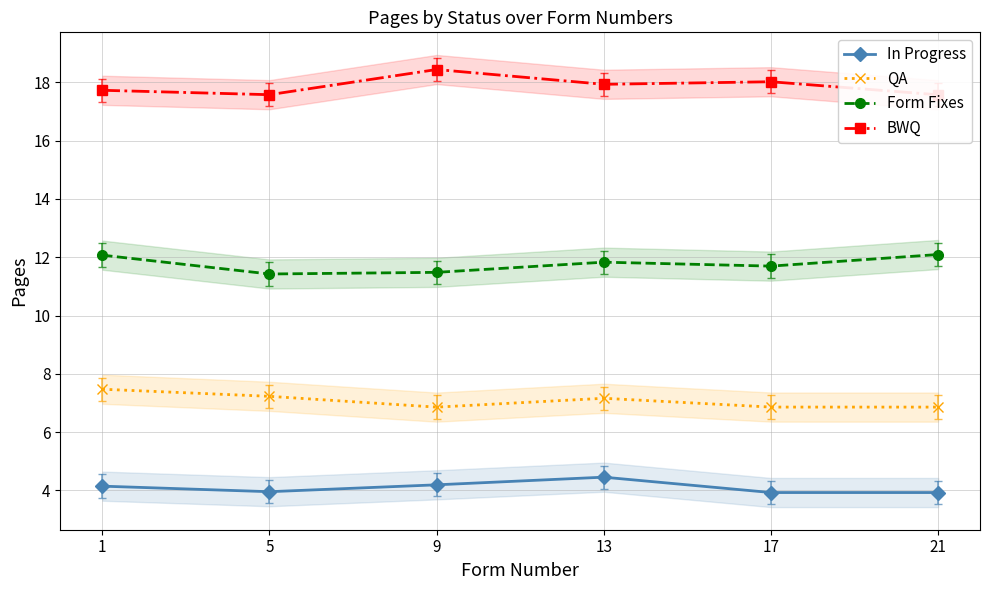

The value of QA at 5 is 7.2. True or false?

True